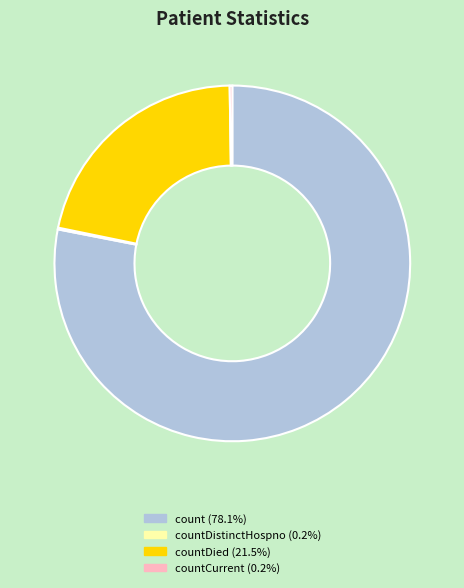

Is there any slice that represents more than half of the pie?

Yes